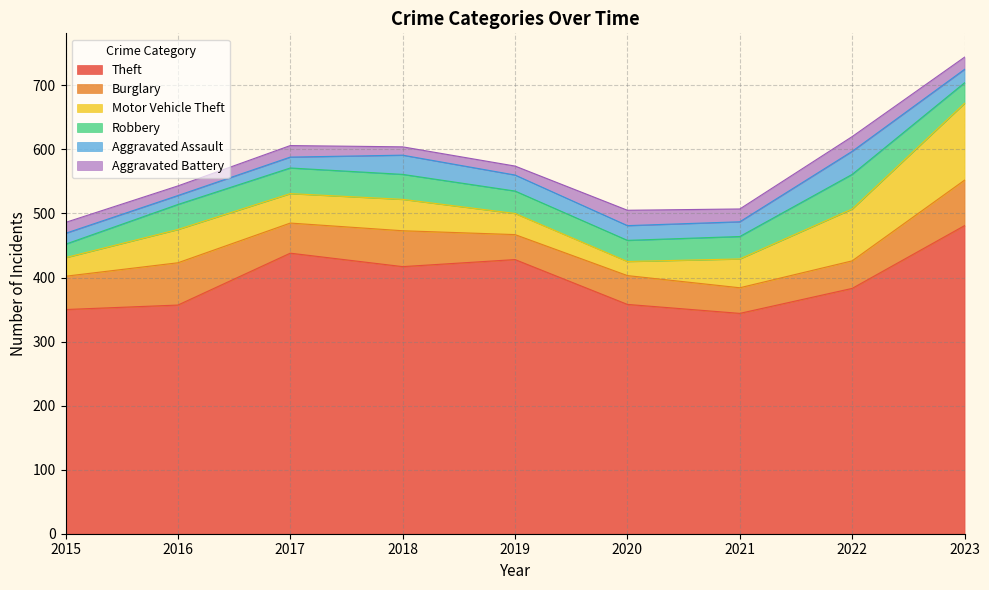

Does the chart display data point markers on the line(s)?

No